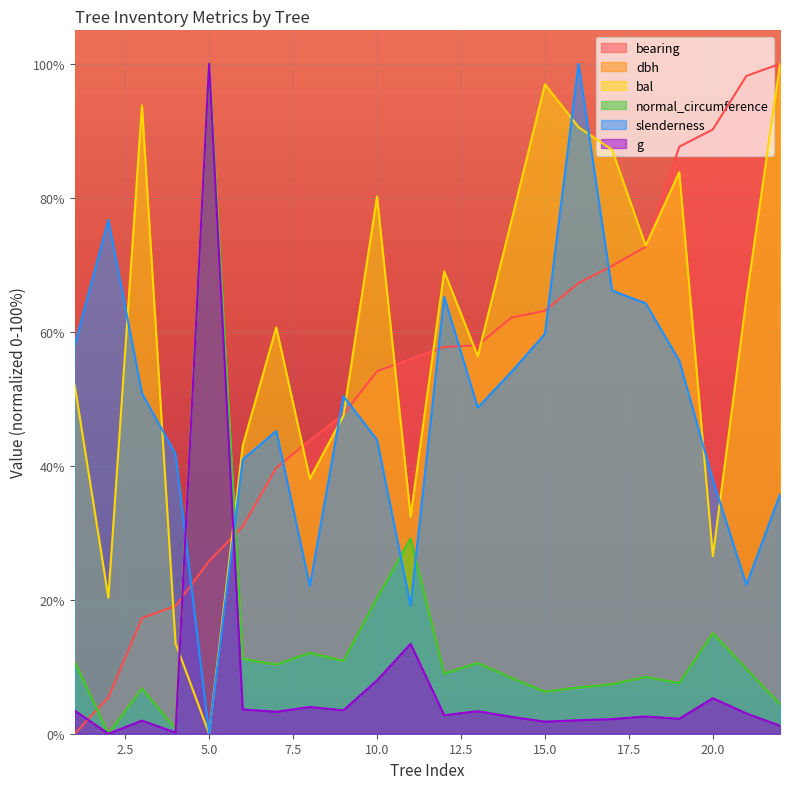

Reading left to right, list all the values displayed in this chart.

bearing: 1=0.0	2=5.4	3=17.3	4=19.1	5=25.8	6=30.9	7=39.7	8=43.8	9=47.7	10=54.1	11=55.9	12=57.7	13=58.0	14=62.1	15=63.1	16=67.3	17=69.8	18=72.7	19=87.6	20=90.2	21=98.2	22=100.0
dbh: 1=10.7	2=0.0	3=6.7	4=0.7	5=100.0	6=11.2	7=10.3	8=12.1	9=10.9	10=20.2	11=29.1	12=9.0	13=10.6	14=8.3	15=6.3	16=6.9	17=7.4	18=8.5	19=7.5	20=15.0	21=9.7	22=4.4
bal: 1=52.0	2=20.3	3=93.8	4=13.5	5=0.0	6=43.0	7=60.7	8=38.1	9=47.5	10=80.2	11=32.4	12=69.0	13=56.3	14=76.5	15=97.0	16=90.5	17=87.2	18=72.8	19=83.8	20=26.5	21=65.0	22=100.0
normal_circumference: 1=10.7	2=0.0	3=6.7	4=0.7	5=100.0	6=11.2	7=10.3	8=12.1	9=10.9	10=20.2	11=29.1	12=9.0	13=10.6	14=8.3	15=6.3	16=6.9	17=7.4	18=8.5	19=7.5	20=15.0	21=9.7	22=4.4
slenderness: 1=58.1	2=76.7	3=50.8	4=41.8	5=0.0	6=40.9	7=45.2	8=22.1	9=50.4	10=43.9	11=19.1	12=65.2	13=48.7	14=54.0	15=59.7	16=100.0	17=66.1	18=64.3	19=55.7	20=37.9	21=22.2	22=35.7
g: 1=3.4	2=0.0	3=2.0	4=0.2	5=100.0	6=3.6	7=3.3	8=4.0	9=3.5	10=8.0	11=13.4	12=2.8	13=3.4	14=2.5	15=1.8	16=2.0	17=2.2	18=2.6	19=2.2	20=5.3	21=3.0	22=1.2